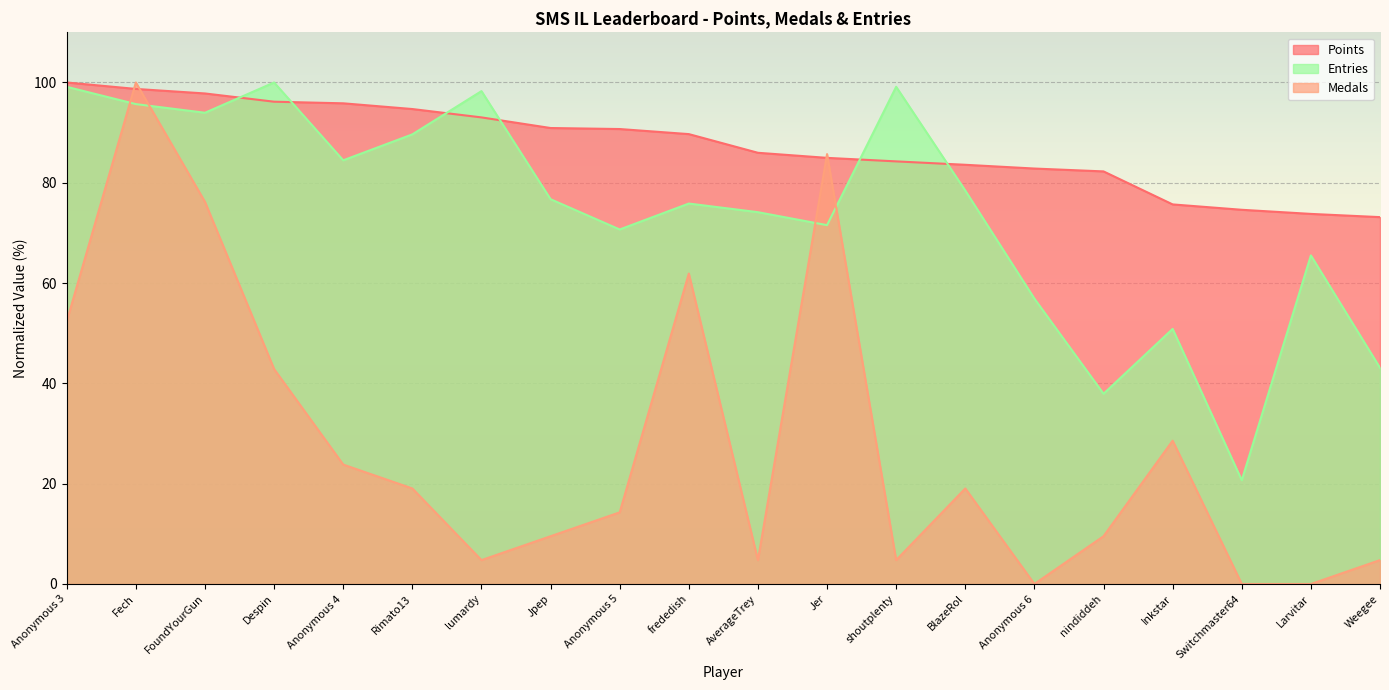

How many distinct data groups are displayed?

3